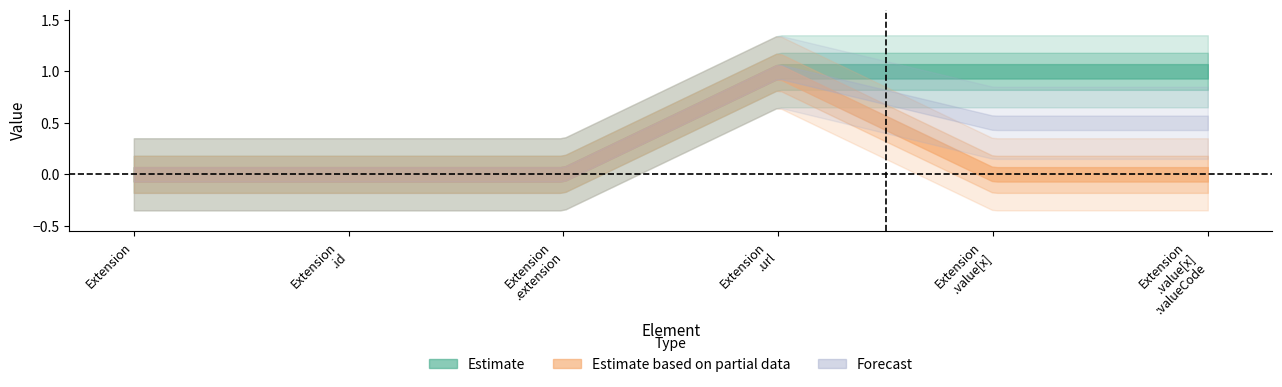

How many values in Min are above zero?

3